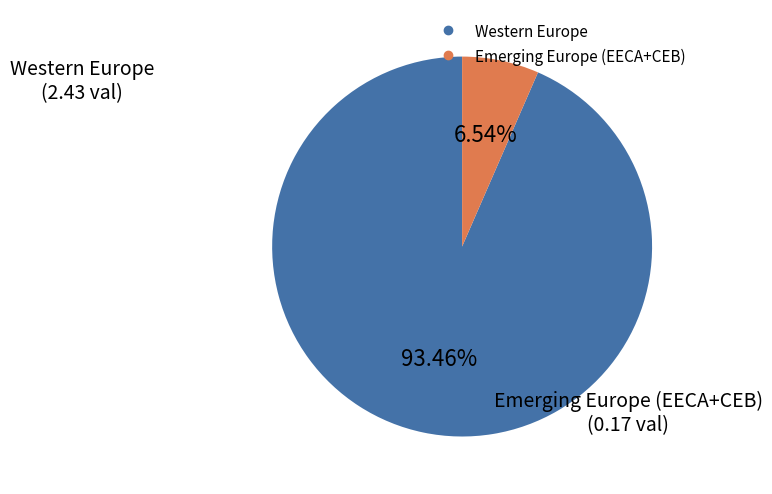

Does any single category account for the majority?

Yes